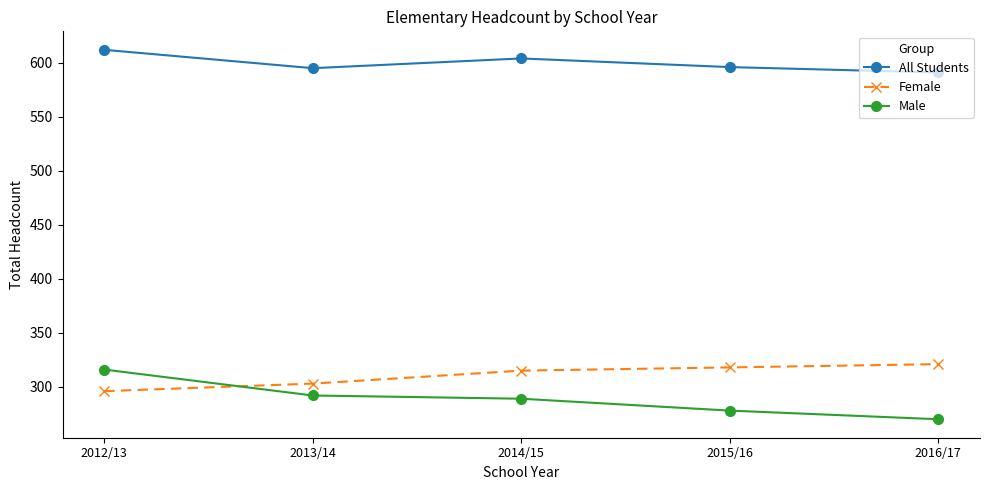

Which category has the highest value across all series?

2012/13